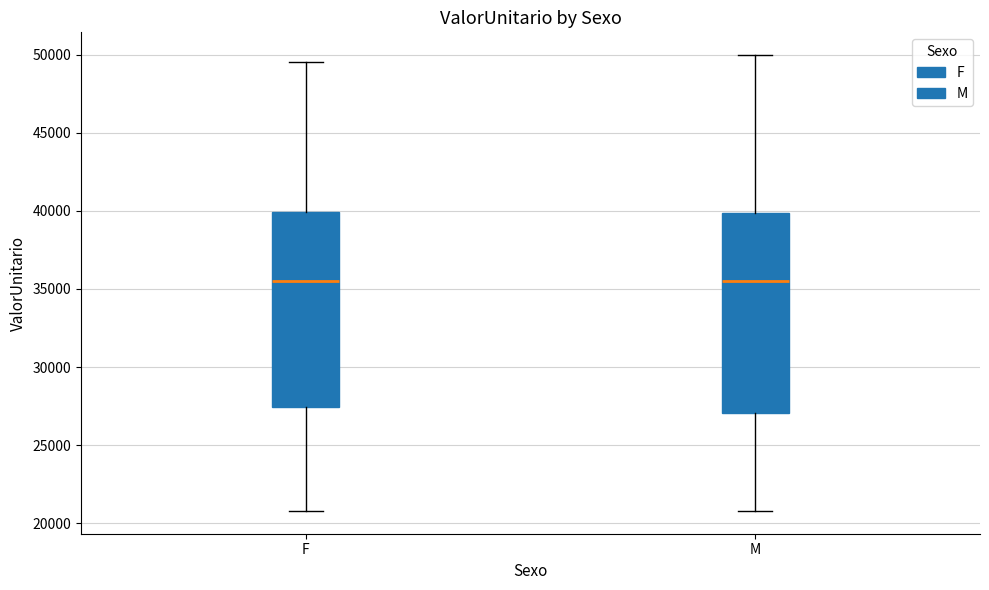

Where does the median line of the box for F sit on the y-axis? The values are not printed on the chart, so give them approximately, as read against the axis.

35500